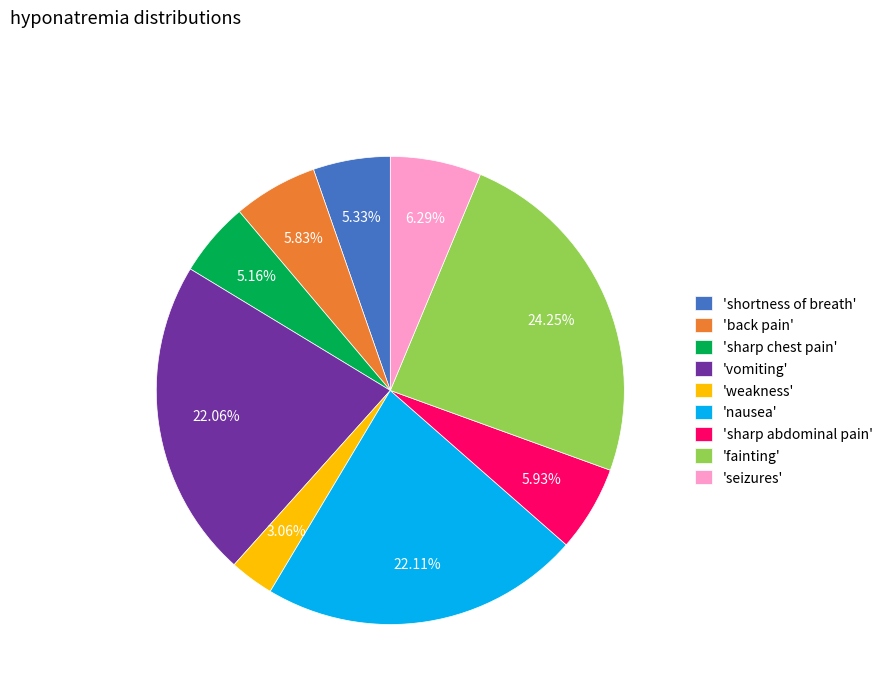

Which has a higher value, 'weakness' or 'back pain'?

'back pain'